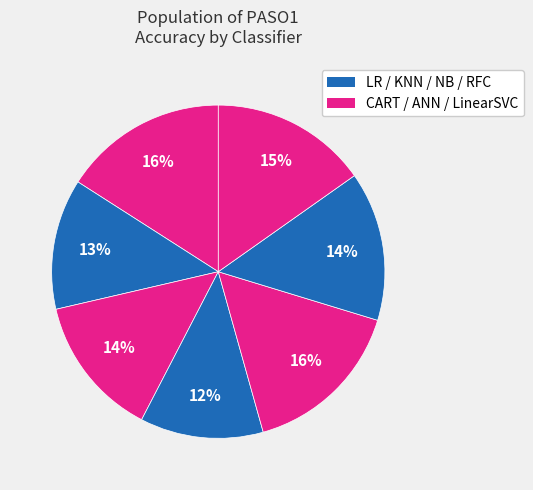

How many segments does this pie chart have?

7